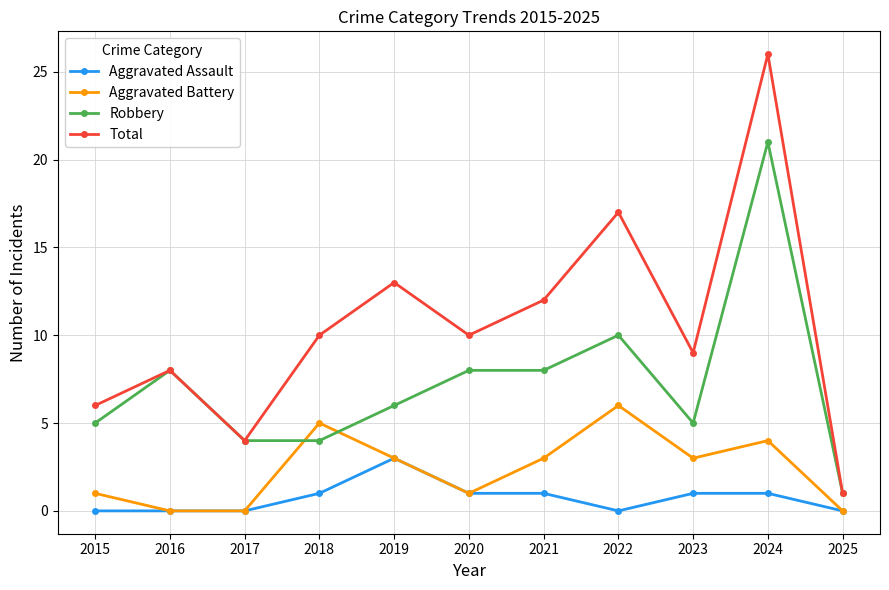

Which category has the highest value in the Total series?

2024